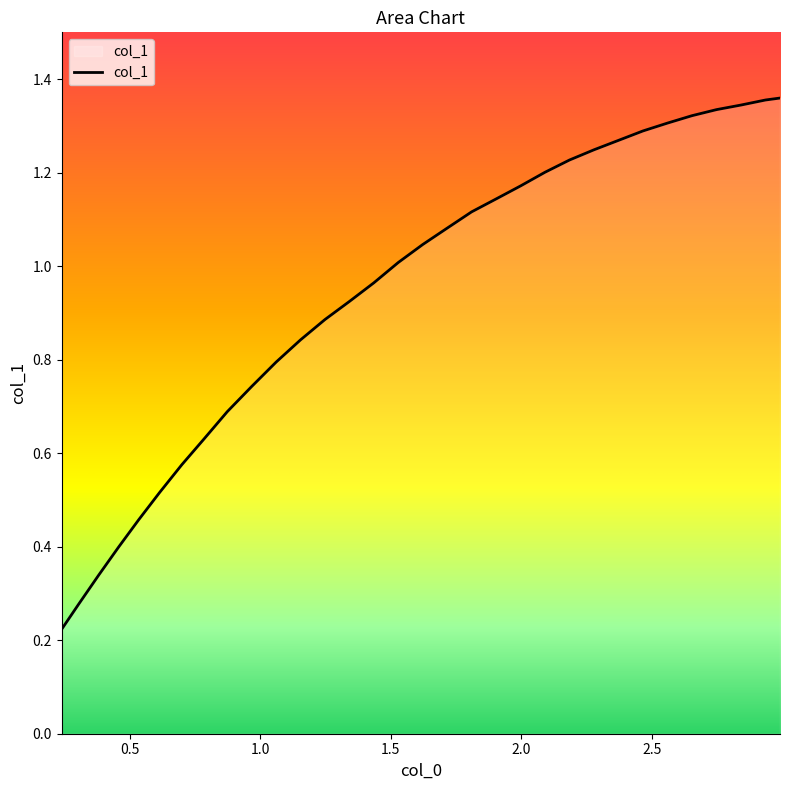

What is the average value?

0.9